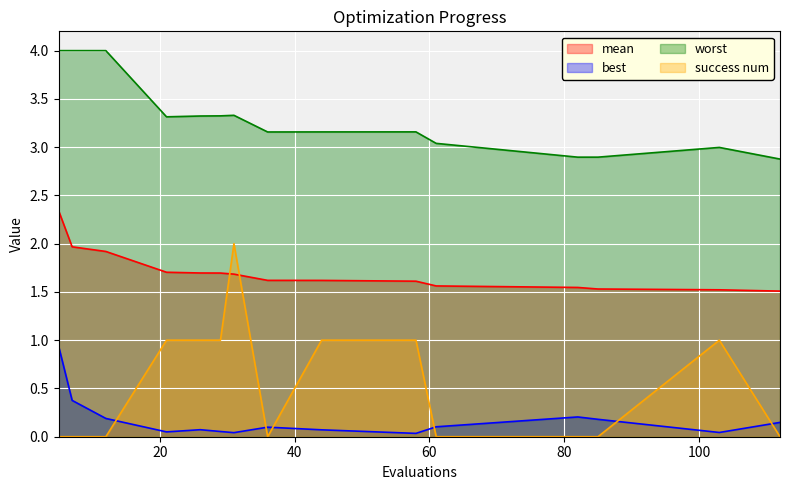

How many categories are shown in the chart?

15